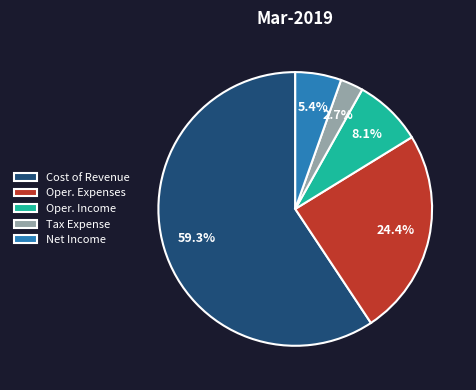

To the nearest percent, what is the difference between the largest and smallest slice percentages?

57%